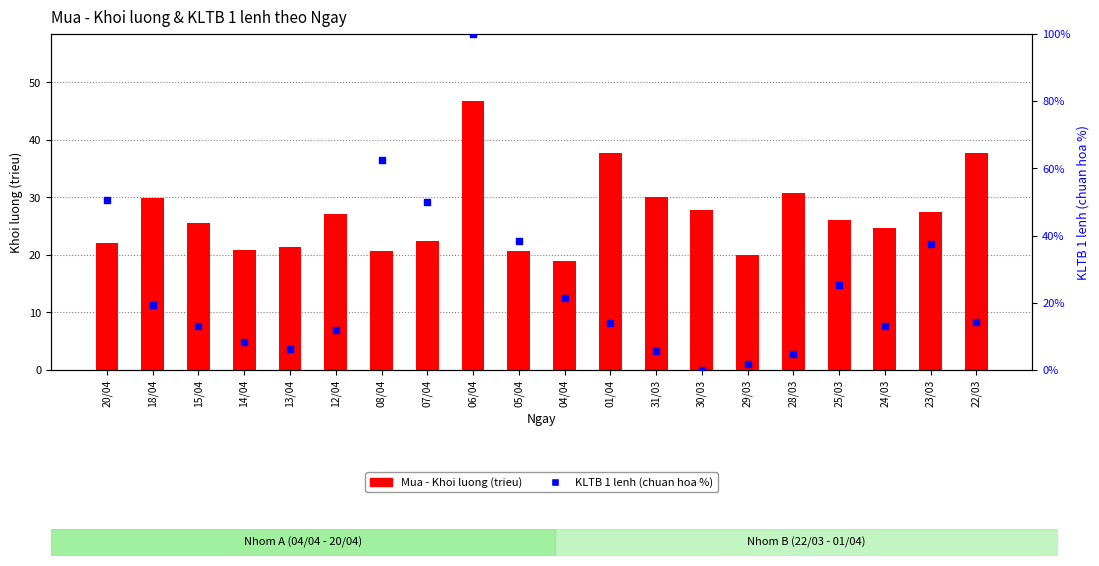

What are all the series names shown in the legend?

Mua - Khoi luong (trieu), KLTB 1 lenh (chuan hoa %)